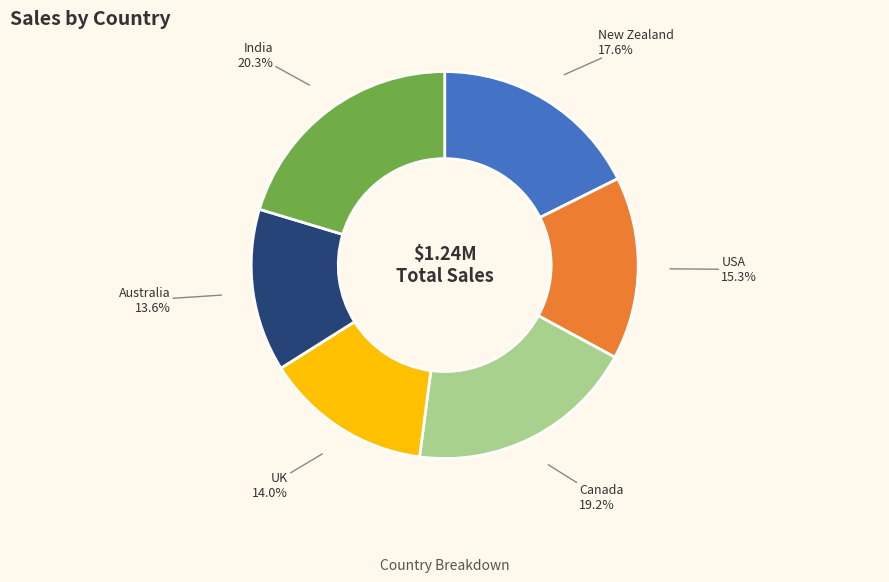

Between Canada and New Zealand, which is larger?

Canada